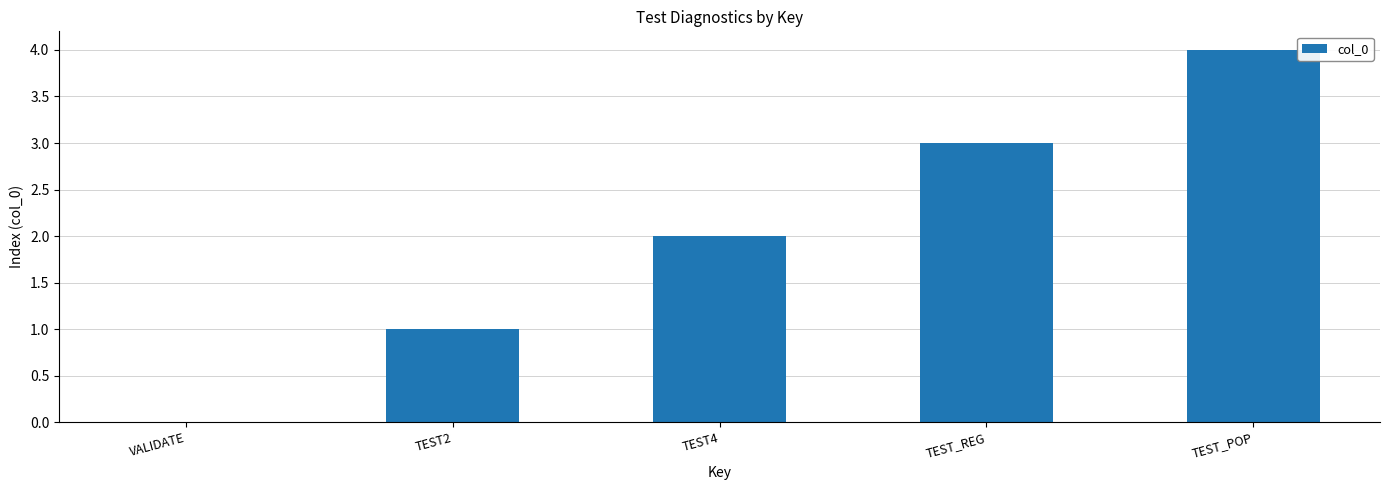

Which has a higher value, TEST_POP or TEST_REG?

TEST_POP